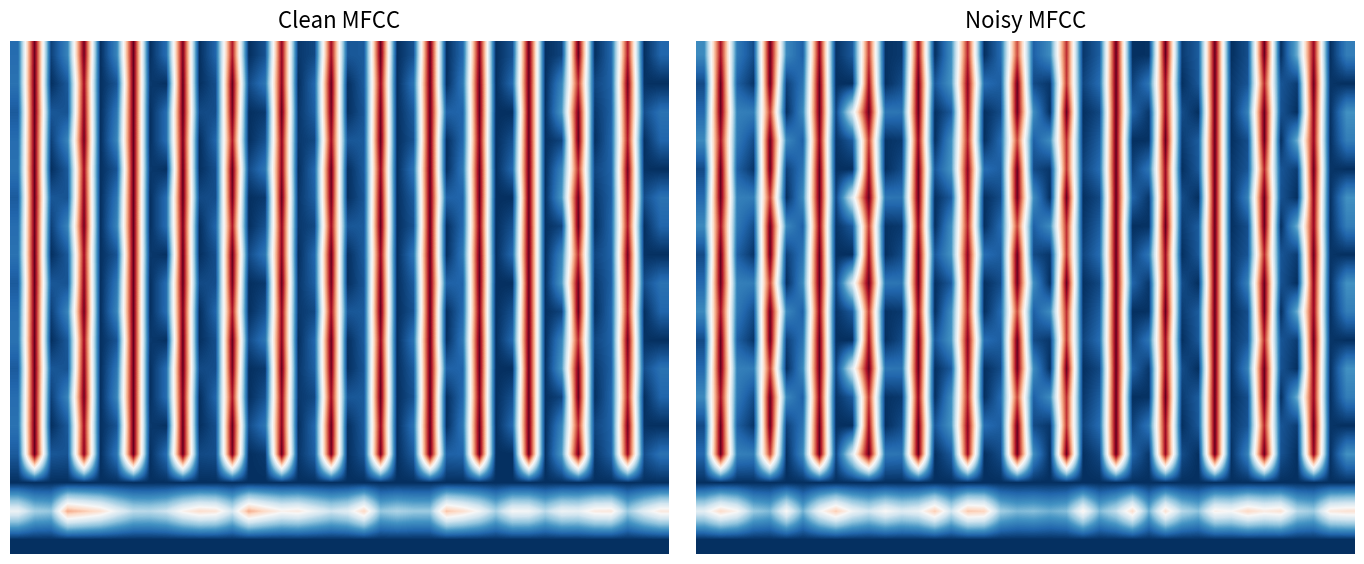

Which has a higher value, 33 or 29?

33